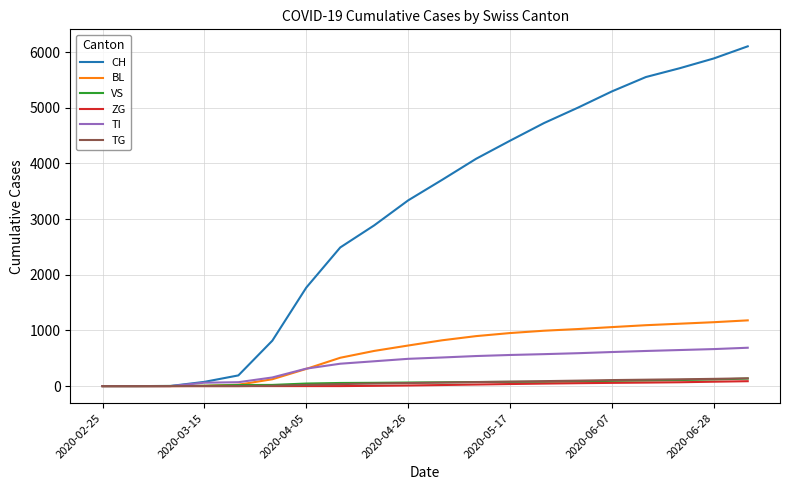

Which series has the largest total across all categories?

CH